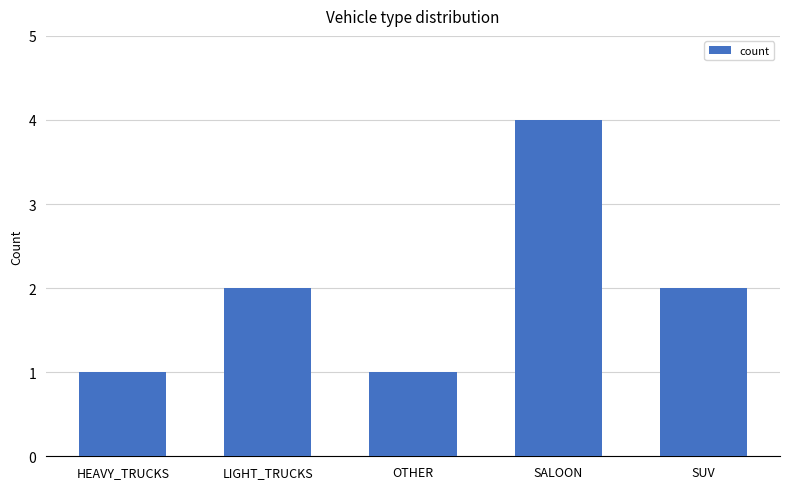

What is the label of the 1st bar from the right?

SUV